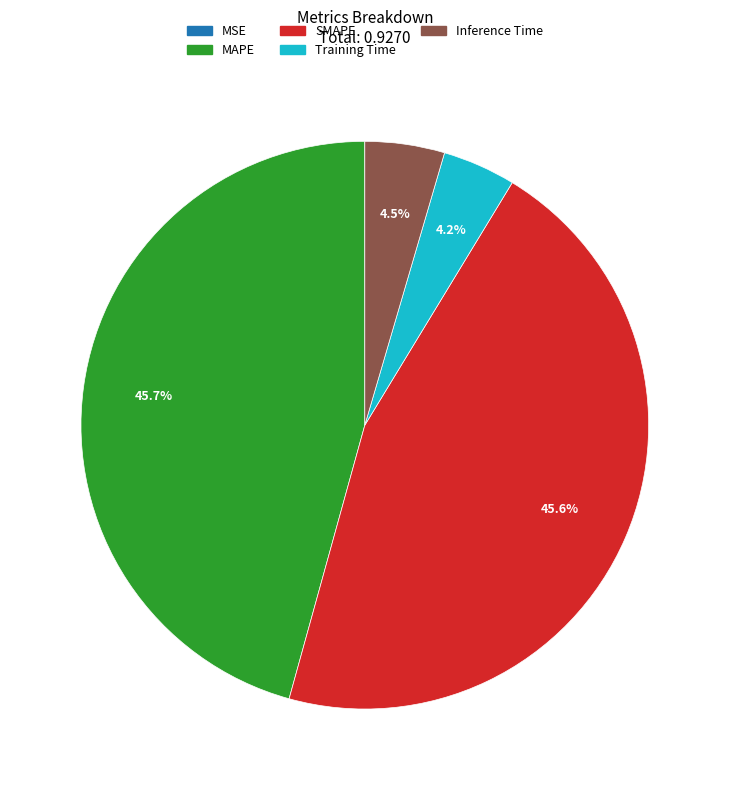

Does any single category account for the majority?

No